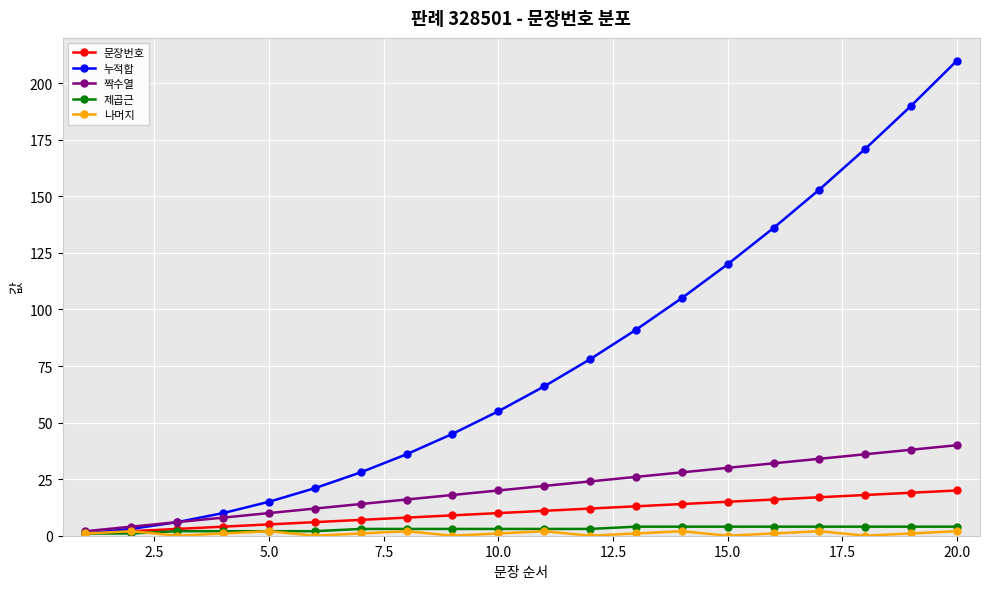

Which series has the largest range (max minus min)?

누적합